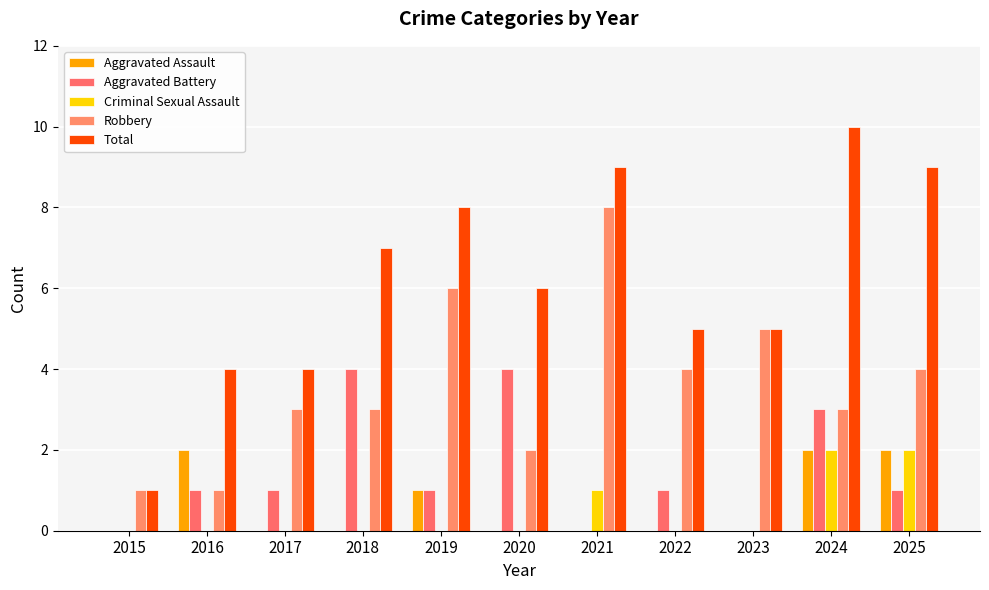

How many Robbery values are between 2 and 5?

7